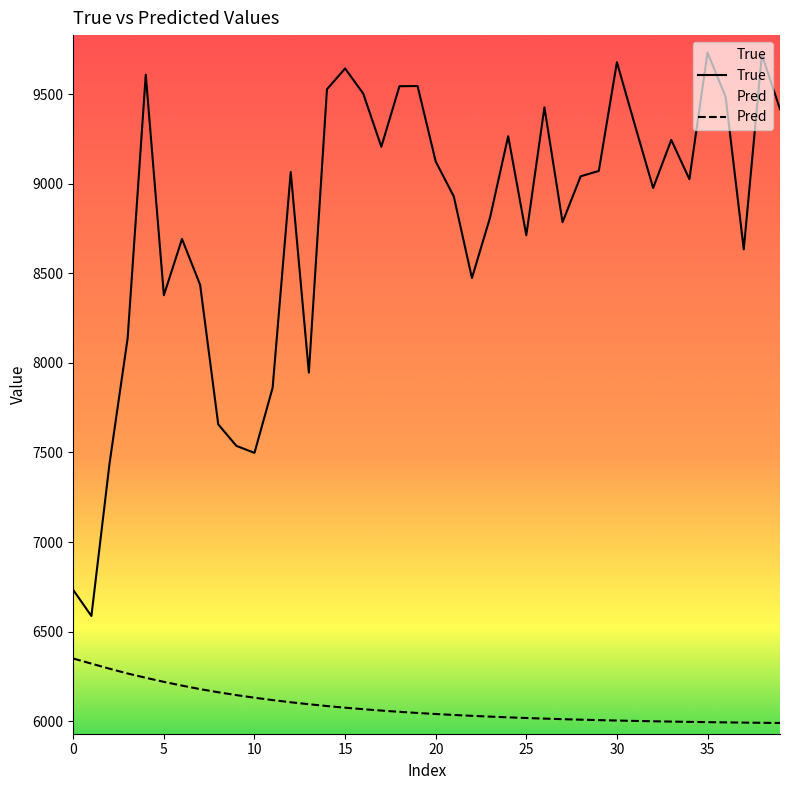

How many lines are shown in the chart?

2